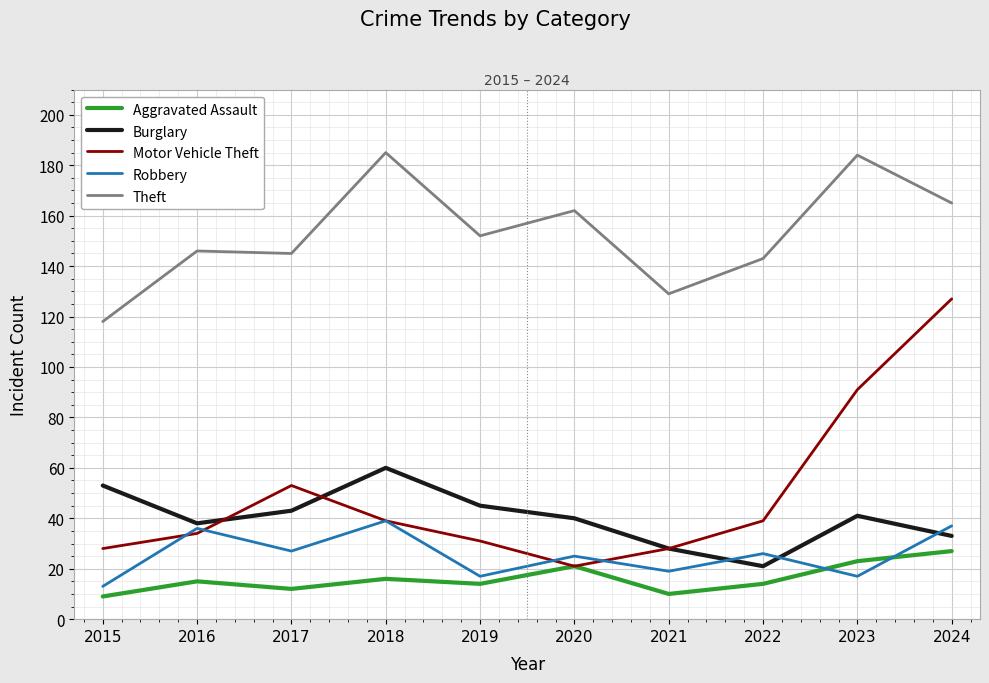

Read the Burglary value at 2018.

60